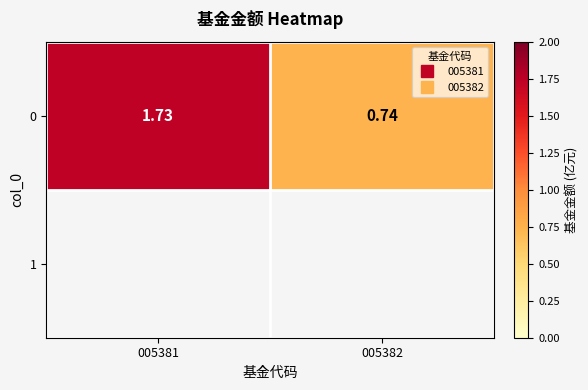

How many data points are less than 1?

1